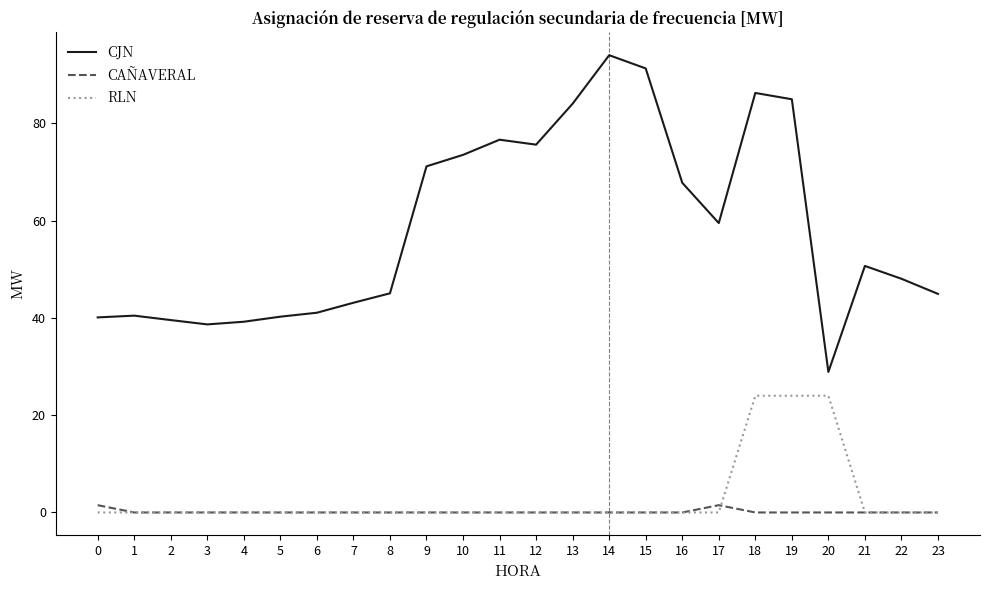

The RLN series shows -11.0 at 16. True or false?

False